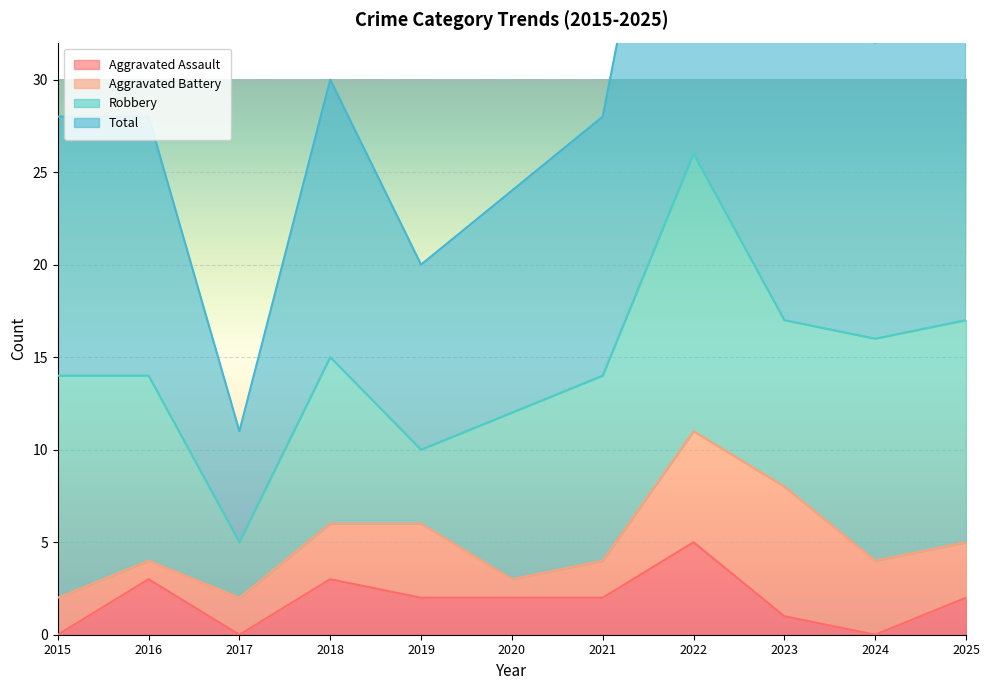

What is the sum of all Aggravated Assault values?

20